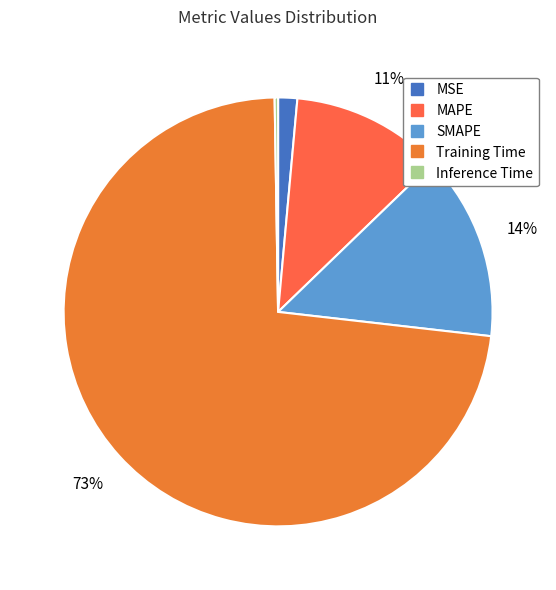

Count the number of slices in the pie.

5